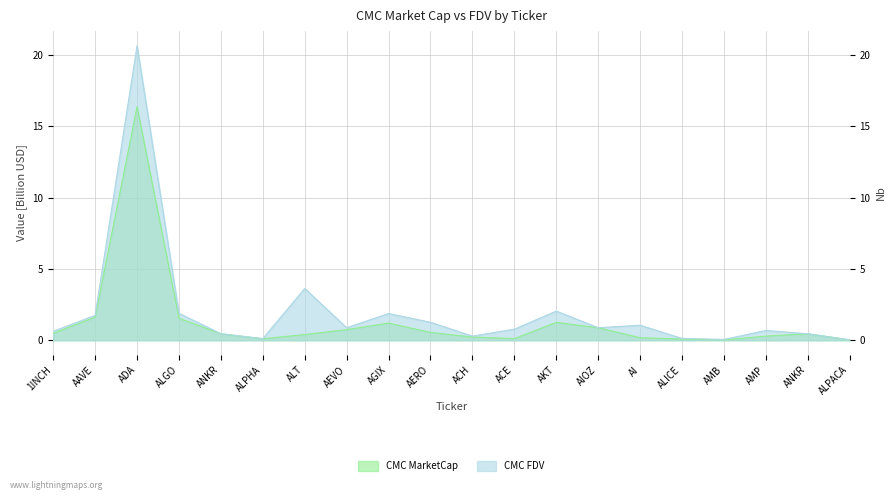

What is the label of the 14th point from the right?

ALT